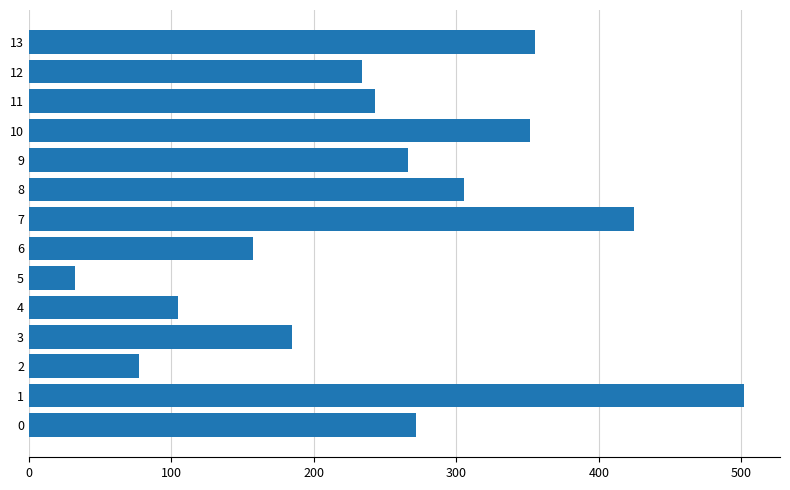

The value at 10 is 587.2. True or false?

False